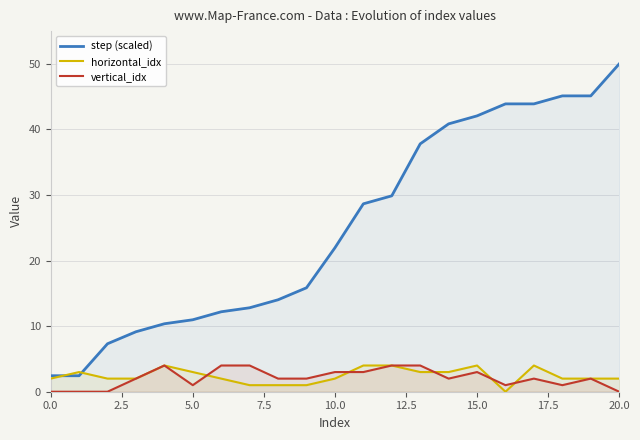

At 9, list the series in order from largest to smallest.

step (scaled), vertical_idx, horizontal_idx